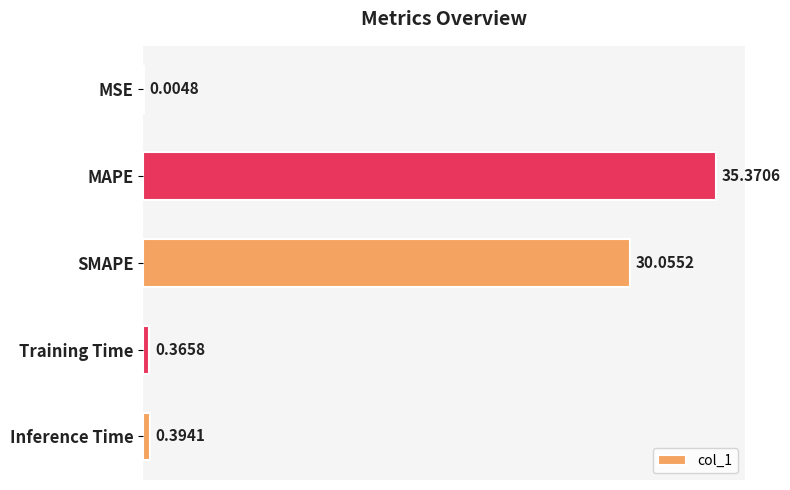

How many series are shown in this chart?

1